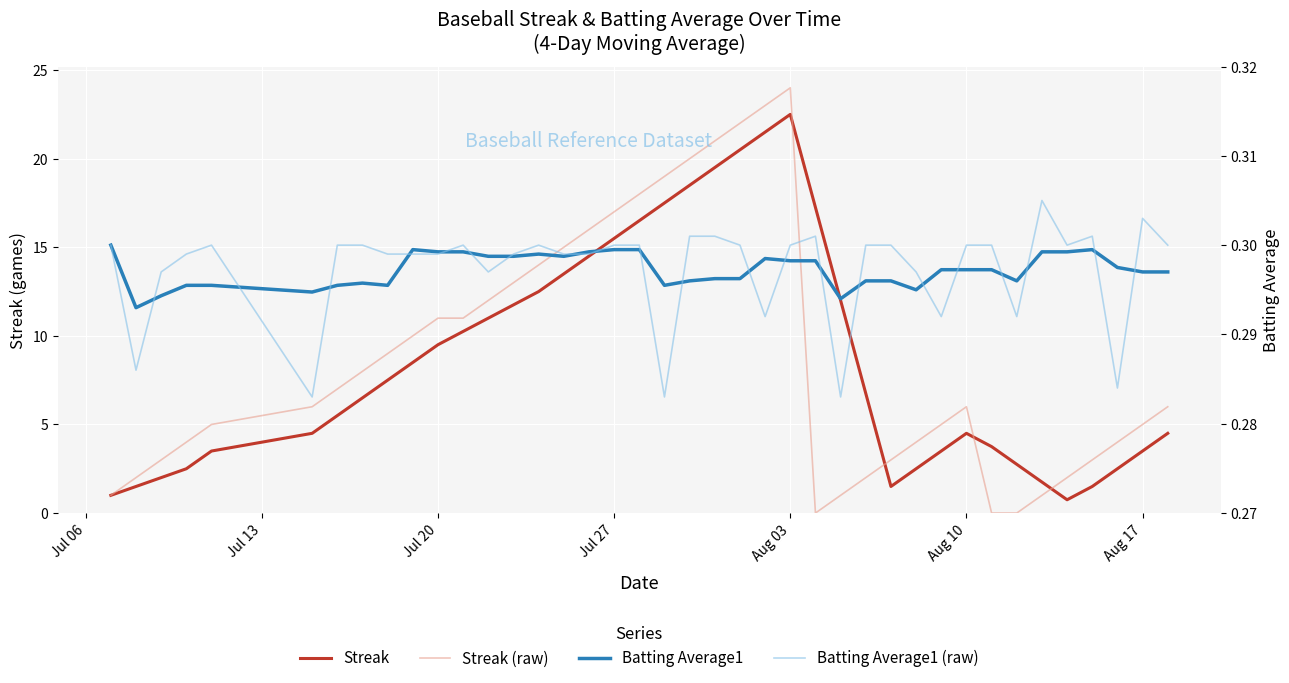

How many values in the Streak series are below 6?

19